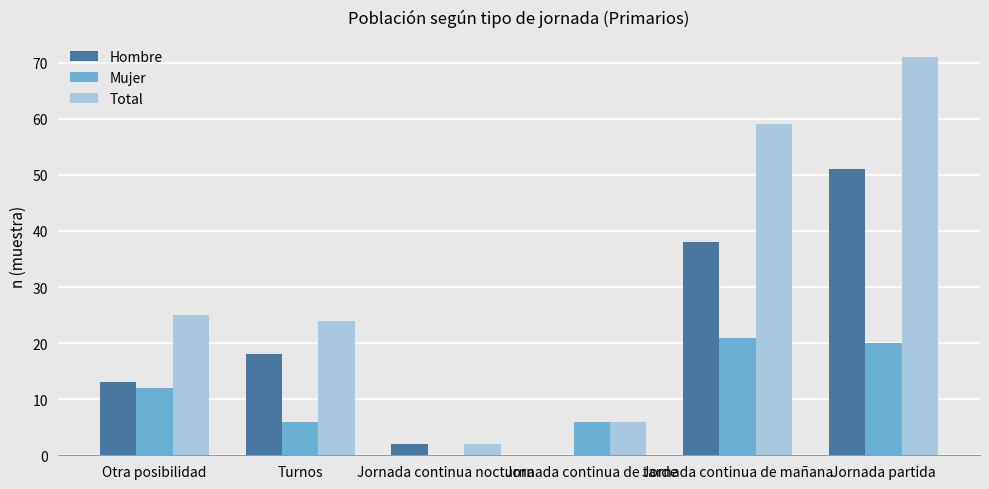

What are all the series names shown in the legend?

Hombre, Mujer, Total